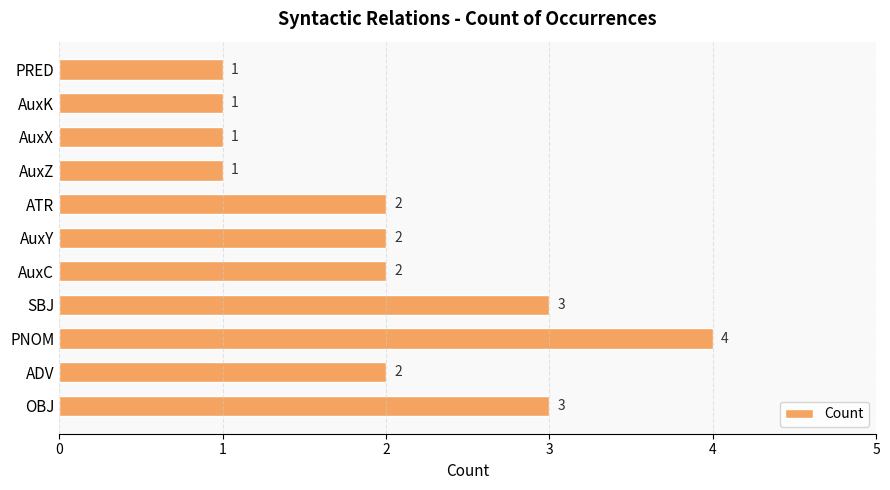

The value at AuxZ is 1. True or false?

True